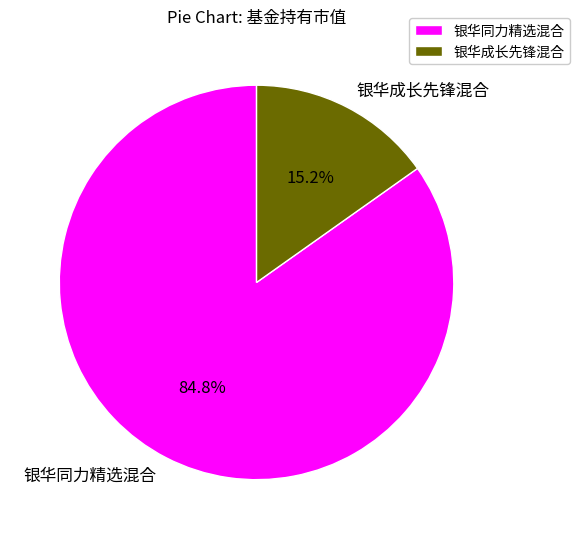

The 银华同力精选混合 slice represents 85% of the pie. True or false?

True